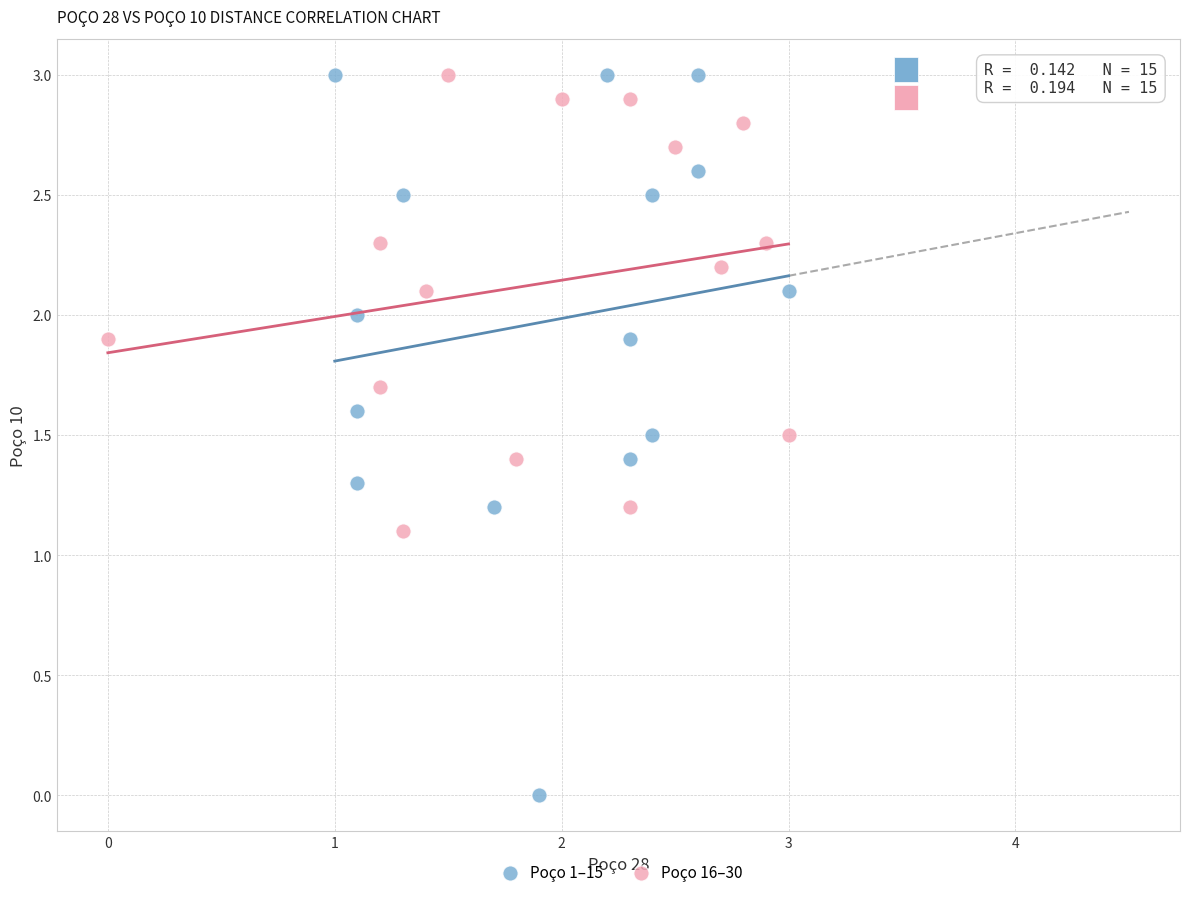

What are all the series names shown in the legend?

Poço 1–15, Poço 16–30